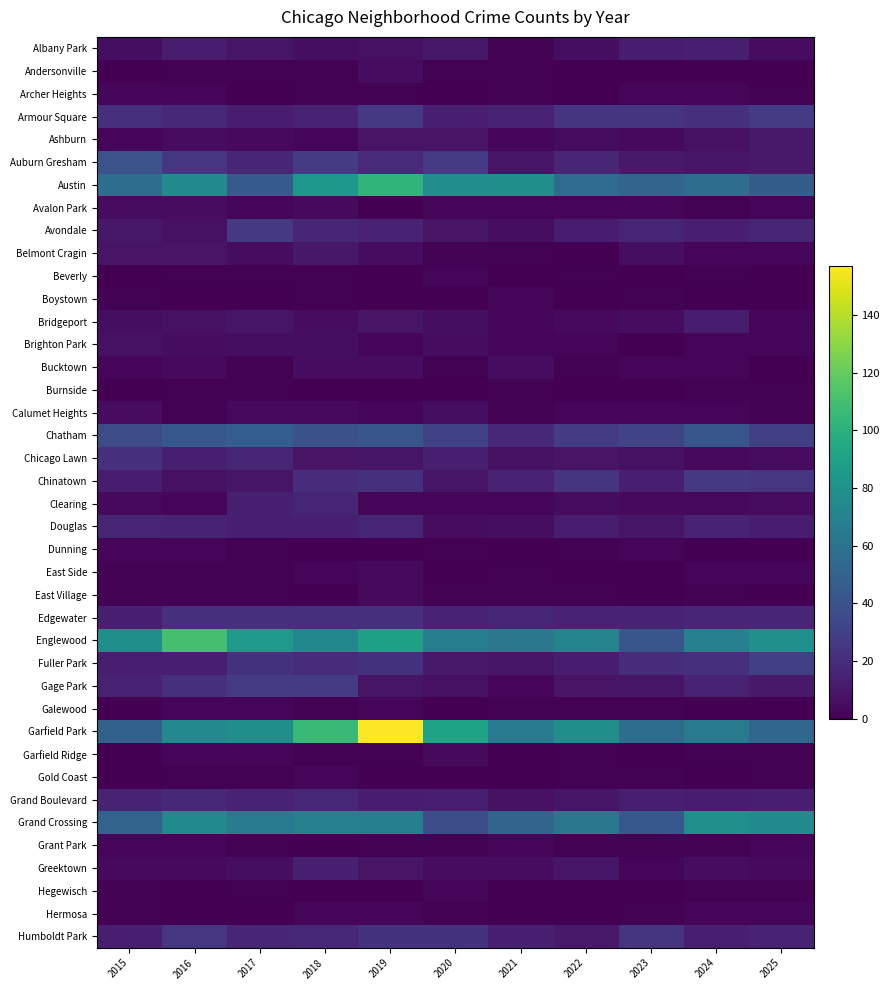

Rank the series by their maximum value, from lowest to highest.

Burnside, Beverly, Boystown, Galewood, Hegewisch, Archer Heights, Dunning, Gold Coast, Grant Park, Hermosa, East Side, East Village, Garfield Ridge, Andersonville, Avalon Park, Bucktown, Calumet Heights, Brighton Park, Belmont Cragin, Ashburn, Bridgeport, Albany Park, Greektown, Clearing, Douglas, Grand Boulevard, Chicago Lawn, Edgewater, Humboldt Park, Avondale, Chinatown, Gage Park, Armour Square, Fuller Park, Auburn Gresham, Chatham, Grand Crossing, Austin, Englewood, Garfield Park